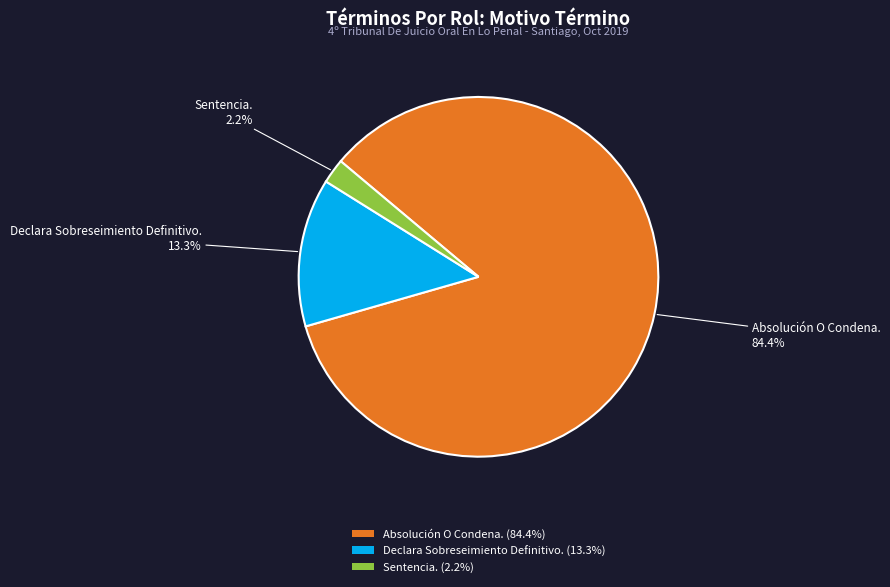

To the nearest percent, what is the difference between the largest and smallest slice percentages?

82%